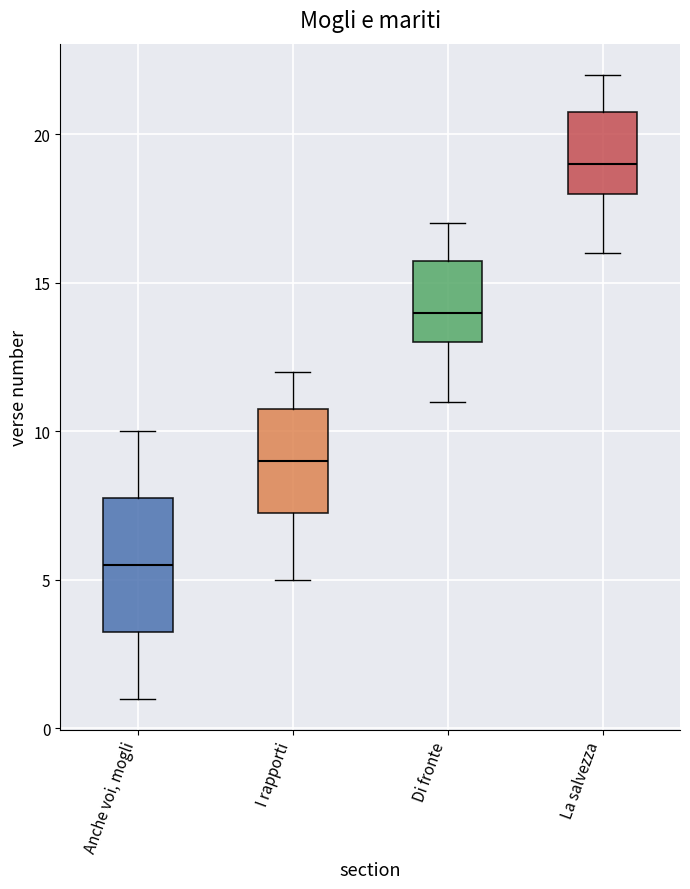

Comparing the boxes themselves (not the whiskers), which one is the tallest?

Anche voi, mogli